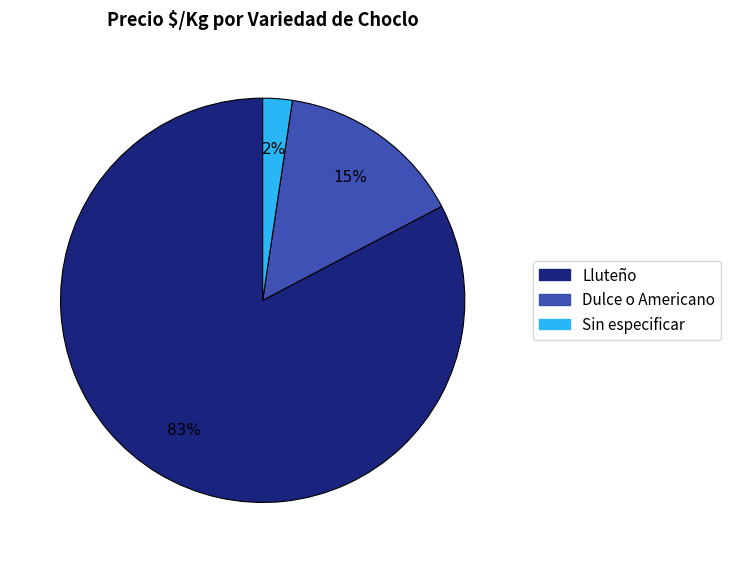

To the nearest percent, what is the average slice percentage?

33%